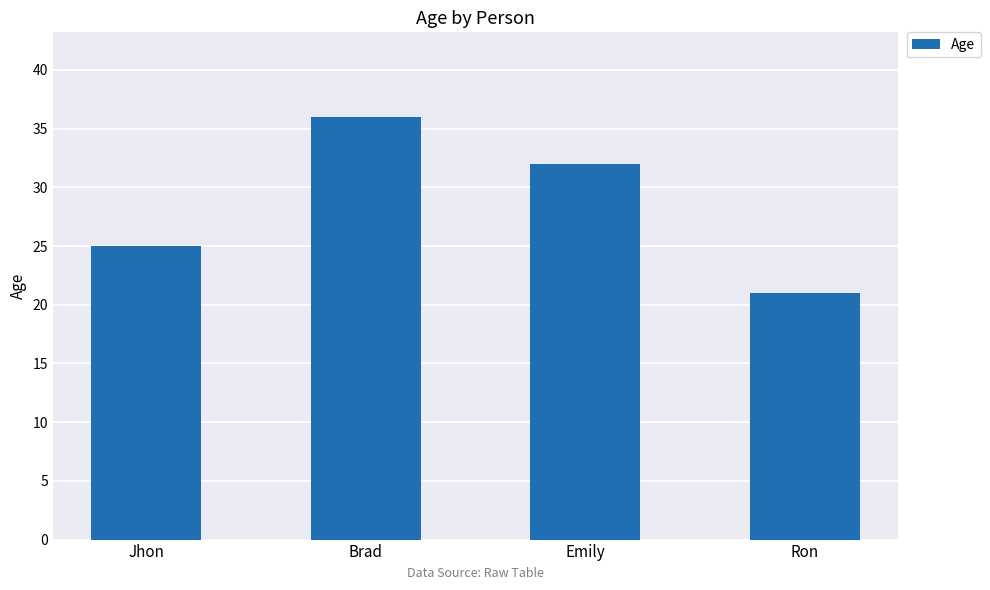

What is the label of the 2nd bar from the left?

Brad